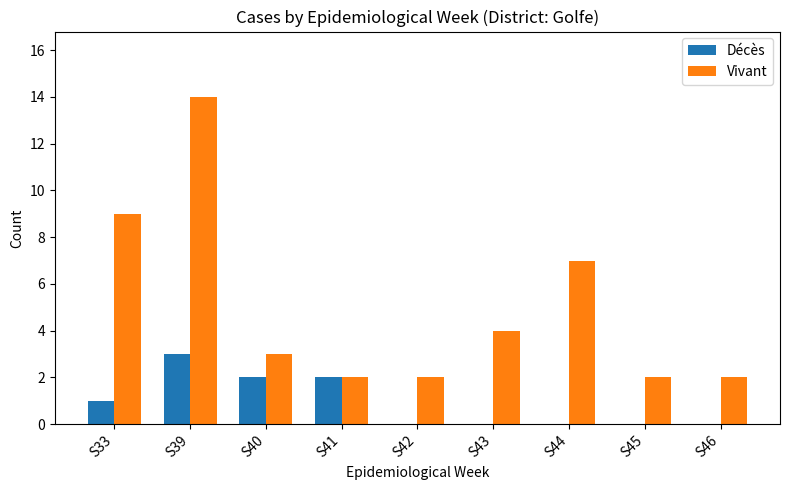

At which category is the sum across all series the highest?

S39